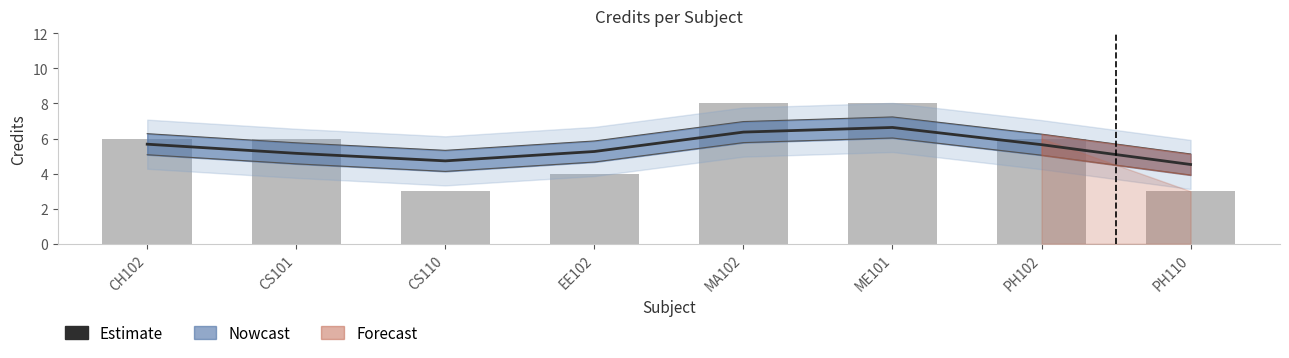

List the labels in order of value, smallest first.

PH110, CS110, CS101, EE102, PH102, CH102, MA102, ME101